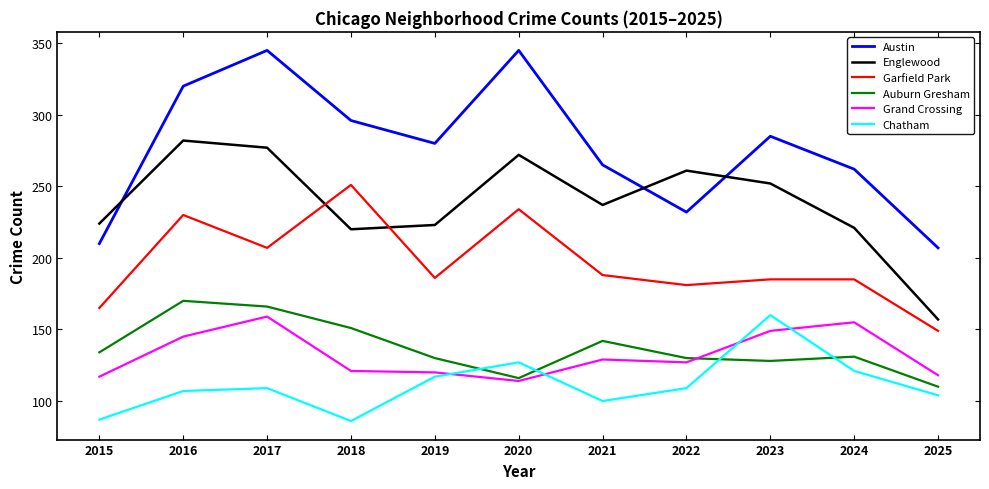

What is the maximum value for Garfield Park?

251